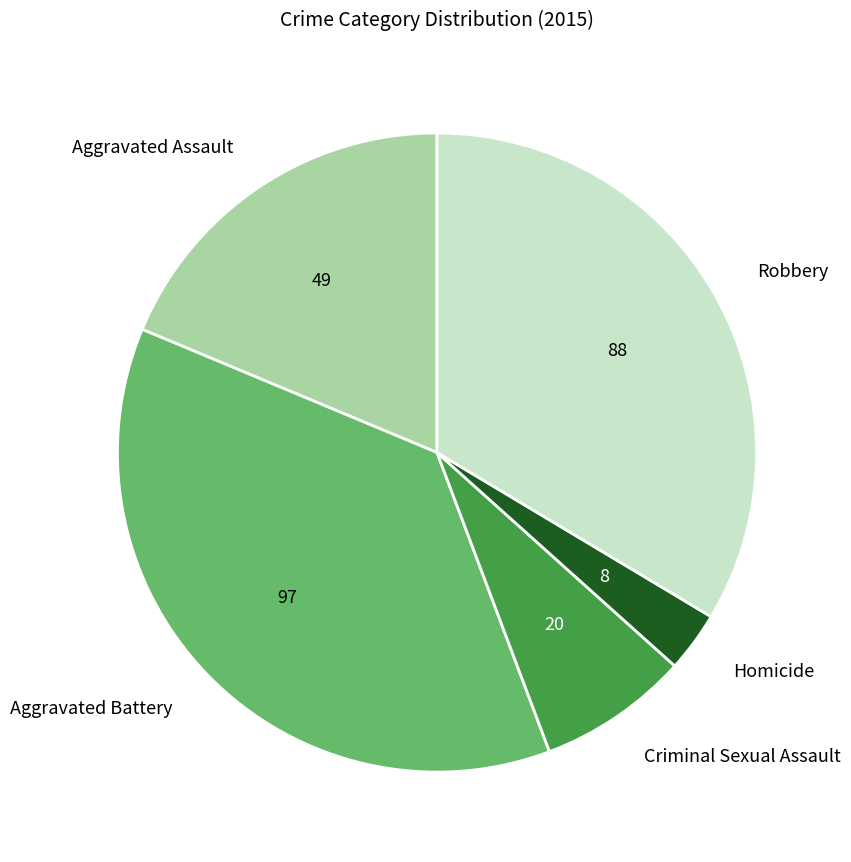

Between Aggravated Assault and Aggravated Battery, which is larger?

Aggravated Battery